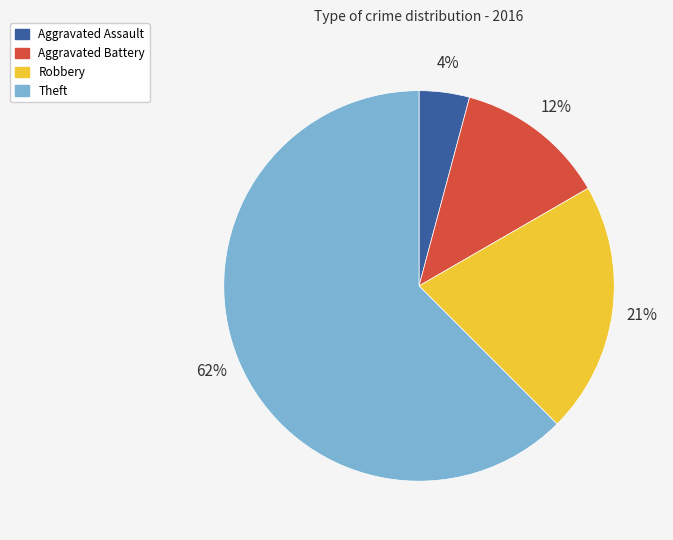

To the nearest percent, what is the average slice percentage?

25%